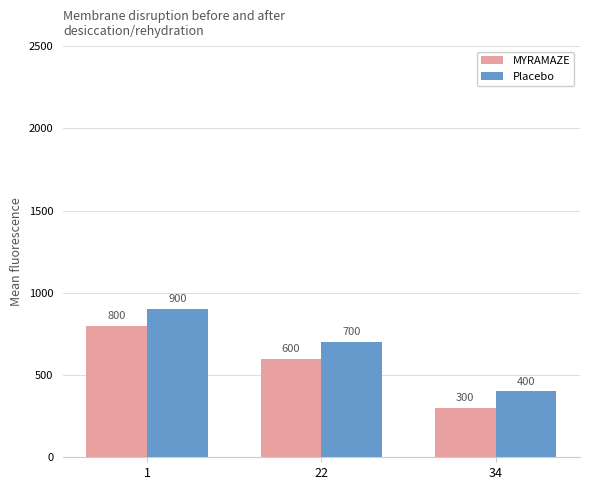

Where does the Placebo series first go above 700?

1